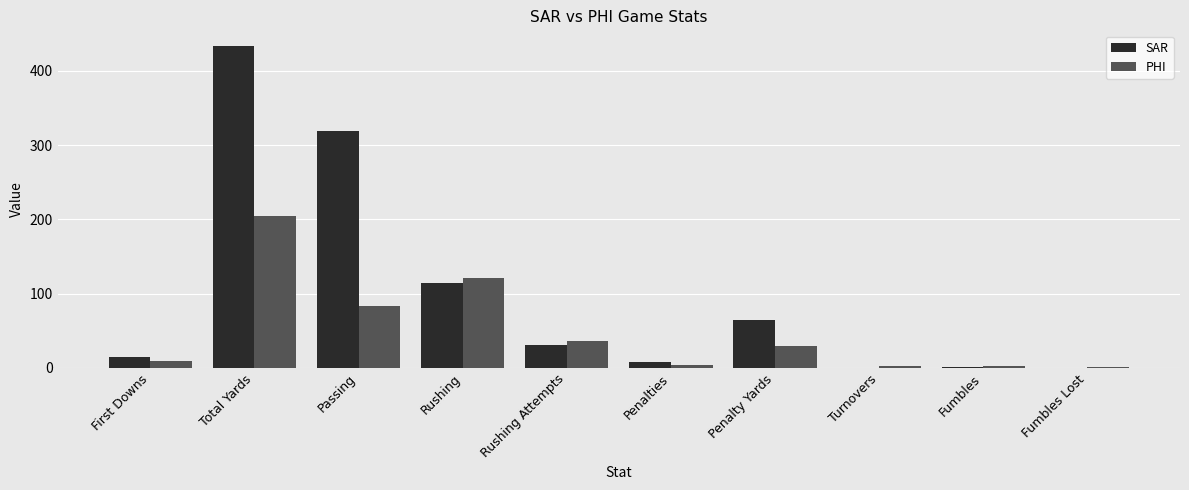

What is the spread (max minus min) of values at Rushing Attempts?

5